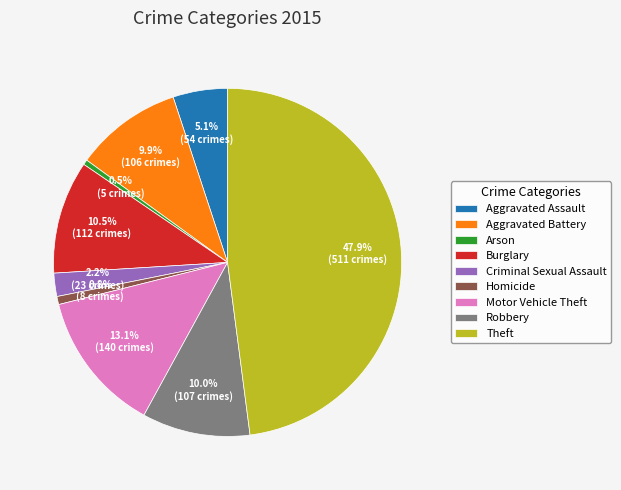

What percentage is the Aggravated Assault slice, to the nearest percent?

5%